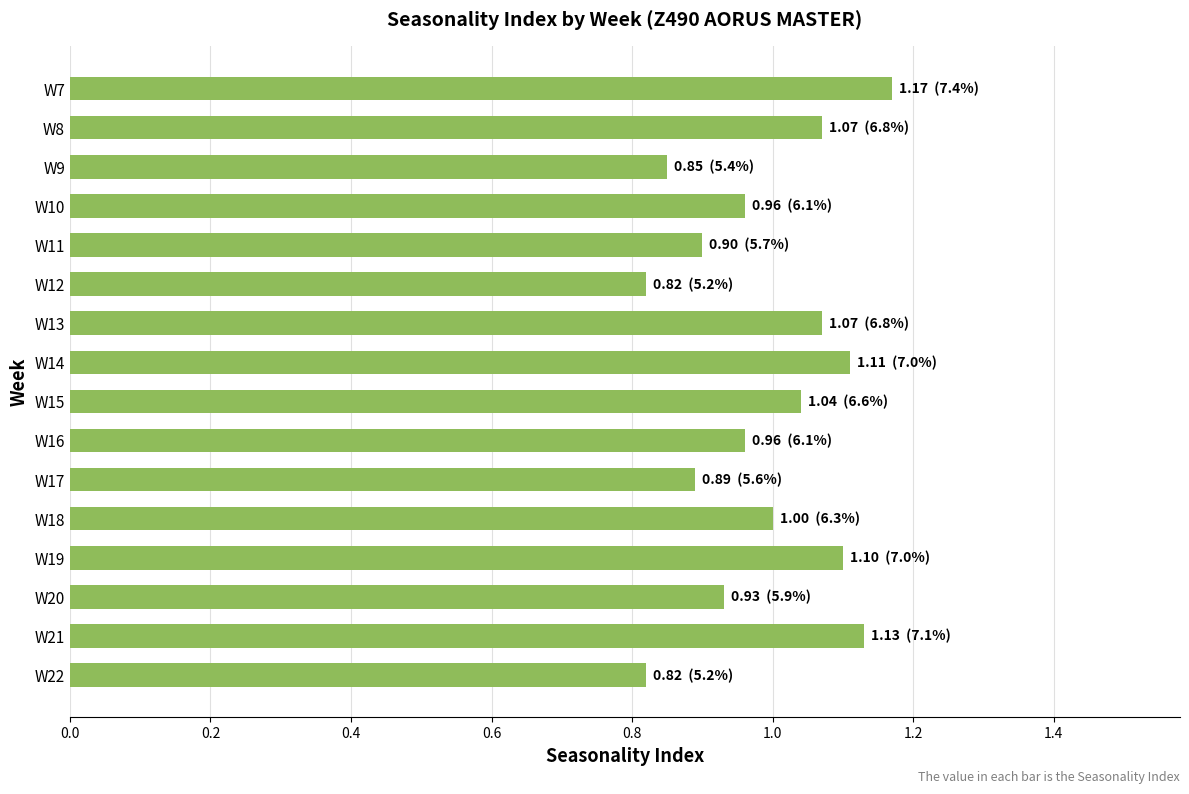

Which category has the highest value across all series?

W7